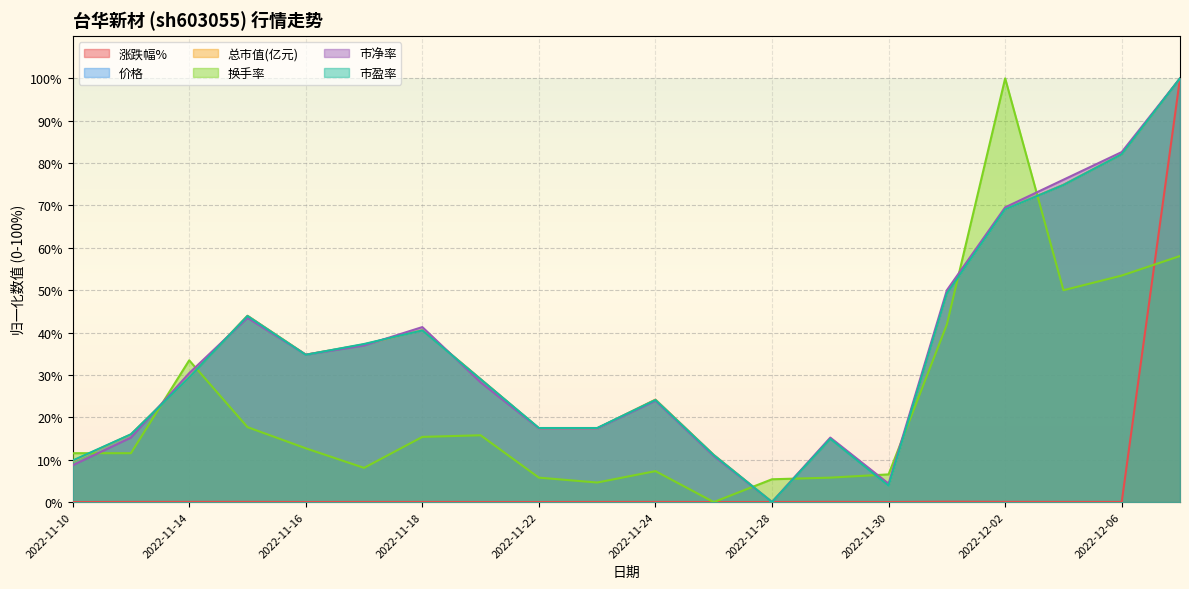

Does the chart have visible grid lines?

Yes